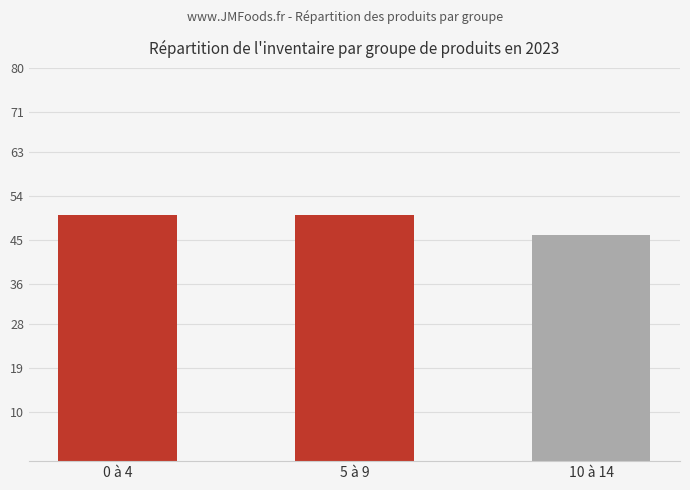

Count the values in the range 46 to 50.

3